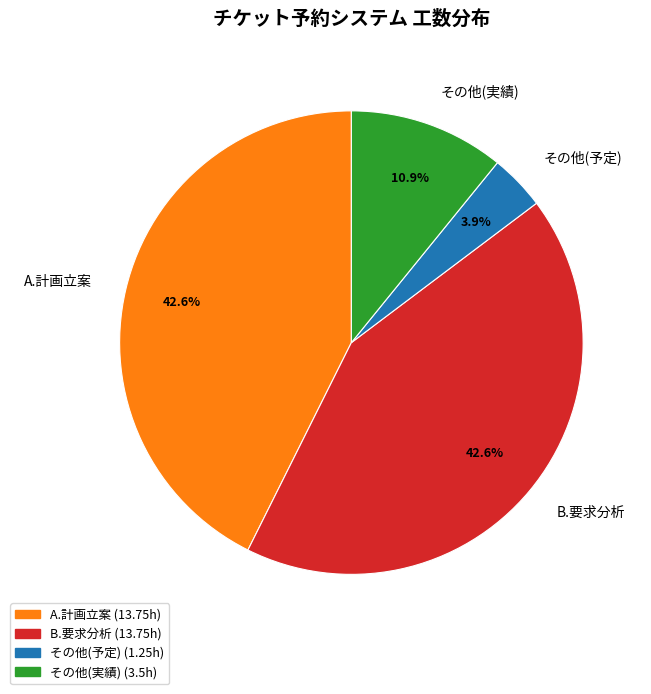

Does A.計画立案 account for over 50% of the chart?

No